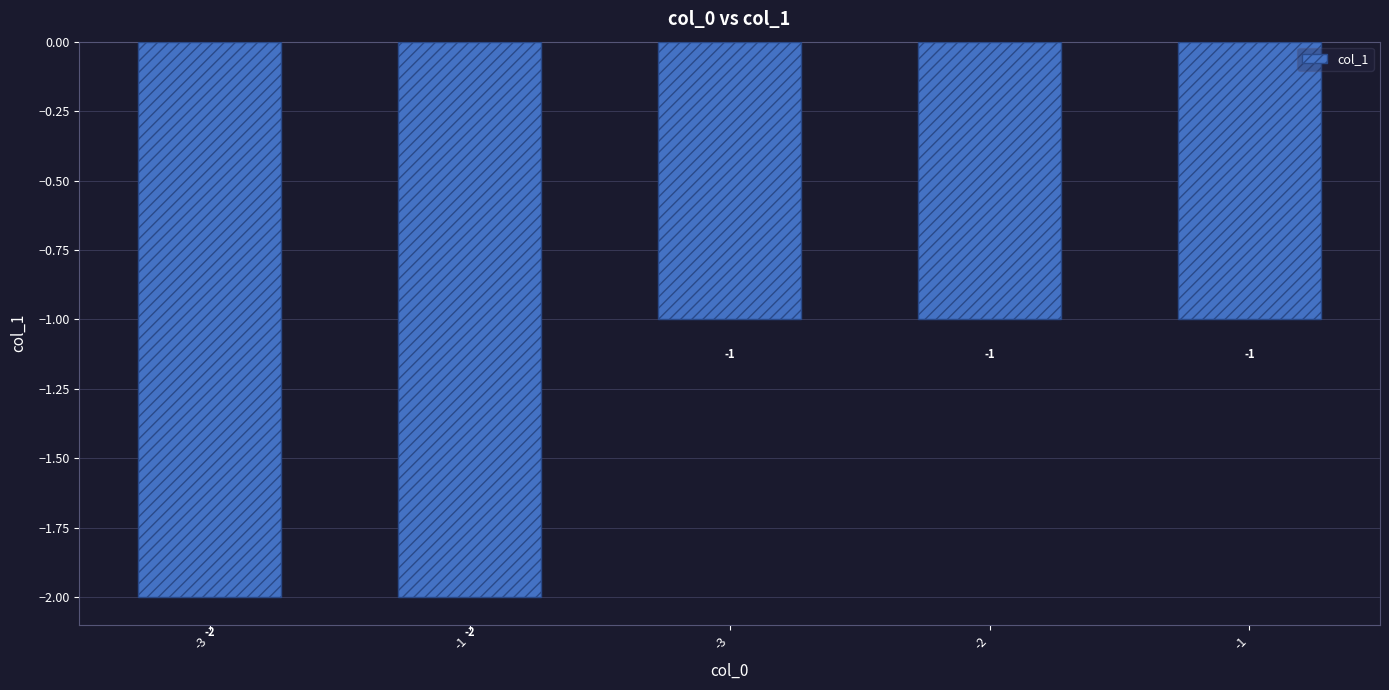

Which has a higher value, -1 or -3?

-1